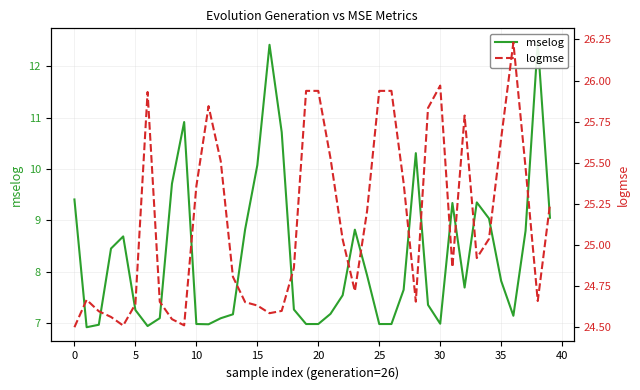

How many lines are shown in the chart?

2